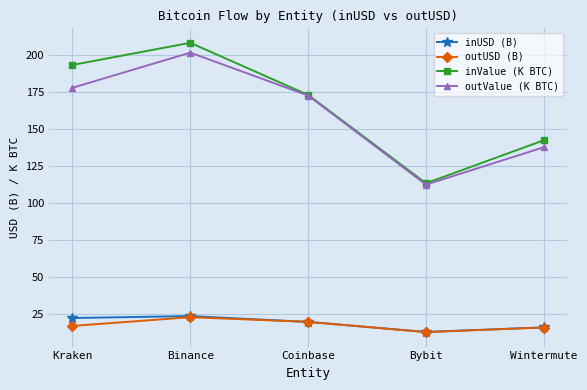

True or false: outValue (K BTC) and inUSD (B) intersect in this chart.

False